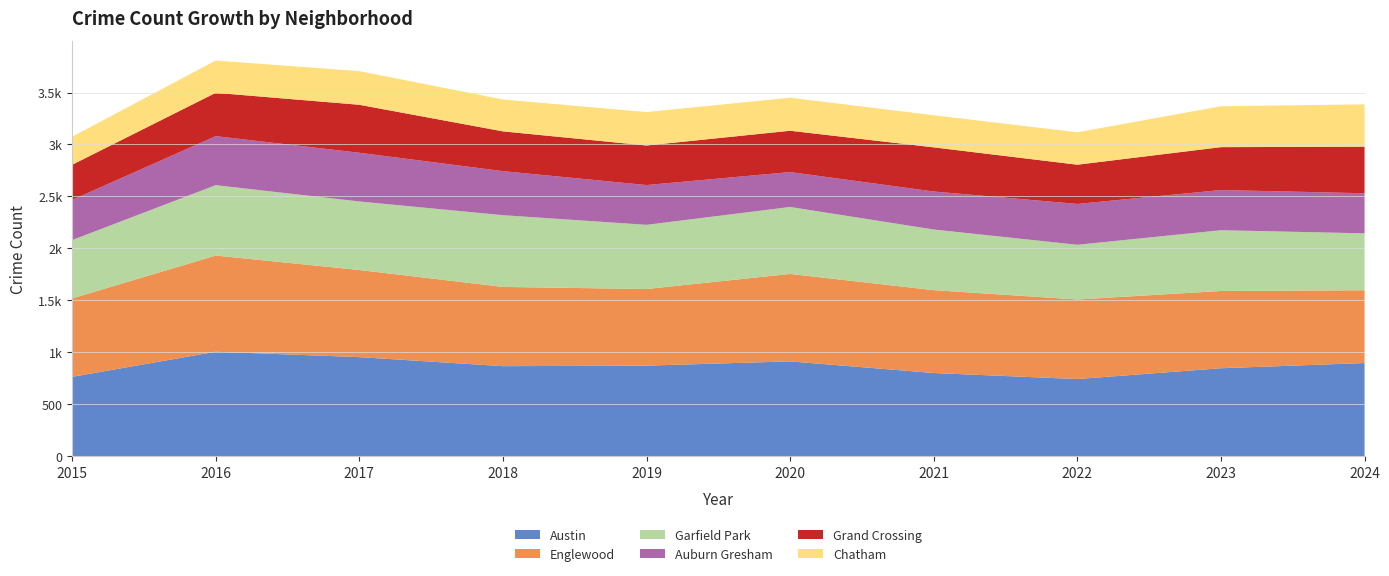

Reading left to right, extract all data points from this chart.

Austin: 762	1004	952	865	870	911	799	741	845	895
Englewood: 755	926	839	763	738	842	798	766	744	701
Garfield Park: 562	678	660	691	618	645	584	527	585	548
Auburn Gresham: 387	472	469	424	383	336	366	393	387	386
Grand Crossing: 338	417	462	383	381	398	425	378	413	448
Chatham: 270	311	324	307	322	318	309	312	394	408